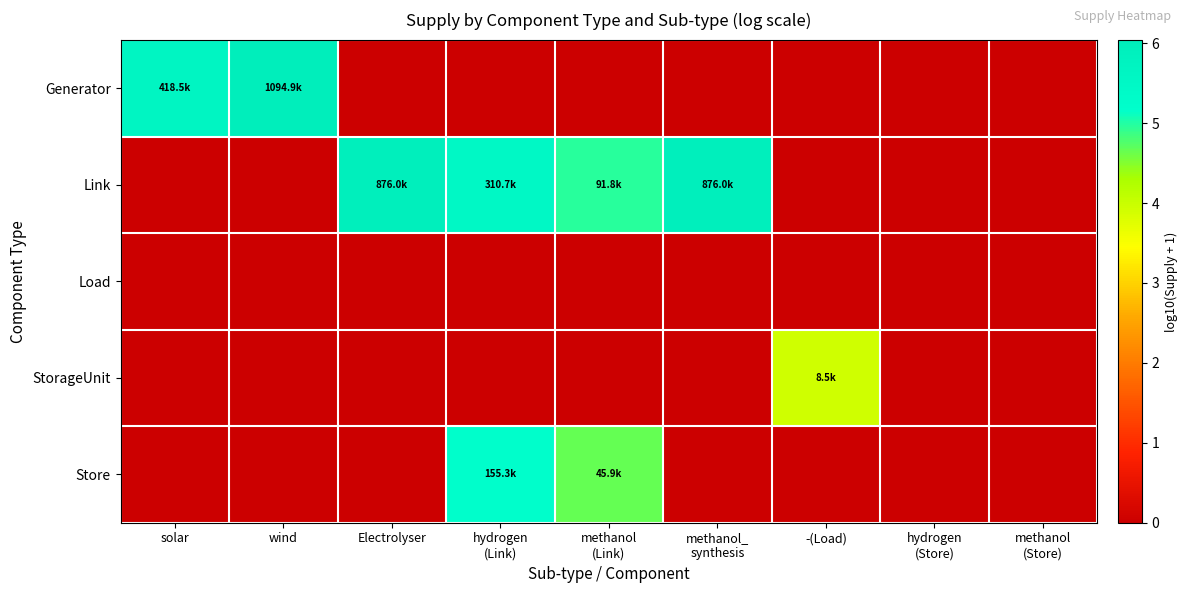

Reading left to right, what are all the values shown in this chart?

Generator: solar=5.6	wind=6.0	Electrolyser=0.0	hydrogen
(Link)=0.0	methanol
(Link)=0.0	methanol_
synthesis=0.0	-(Load)=0.0	hydrogen
(Store)=0.0	methanol
(Store)=0.0
Link: solar=0.0	wind=0.0	Electrolyser=5.9	hydrogen
(Link)=5.5	methanol
(Link)=5.0	methanol_
synthesis=5.9	-(Load)=0.0	hydrogen
(Store)=0.0	methanol
(Store)=0.0
Load: solar=0.0	wind=0.0	Electrolyser=0.0	hydrogen
(Link)=0.0	methanol
(Link)=0.0	methanol_
synthesis=0.0	-(Load)=0.0	hydrogen
(Store)=0.0	methanol
(Store)=0.0
StorageUnit: solar=0.0	wind=0.0	Electrolyser=0.0	hydrogen
(Link)=0.0	methanol
(Link)=0.0	methanol_
synthesis=0.0	-(Load)=3.9	hydrogen
(Store)=0.0	methanol
(Store)=0.0
Store: solar=0.0	wind=0.0	Electrolyser=0.0	hydrogen
(Link)=5.2	methanol
(Link)=4.7	methanol_
synthesis=0.0	-(Load)=0.0	hydrogen
(Store)=0.0	methanol
(Store)=0.0